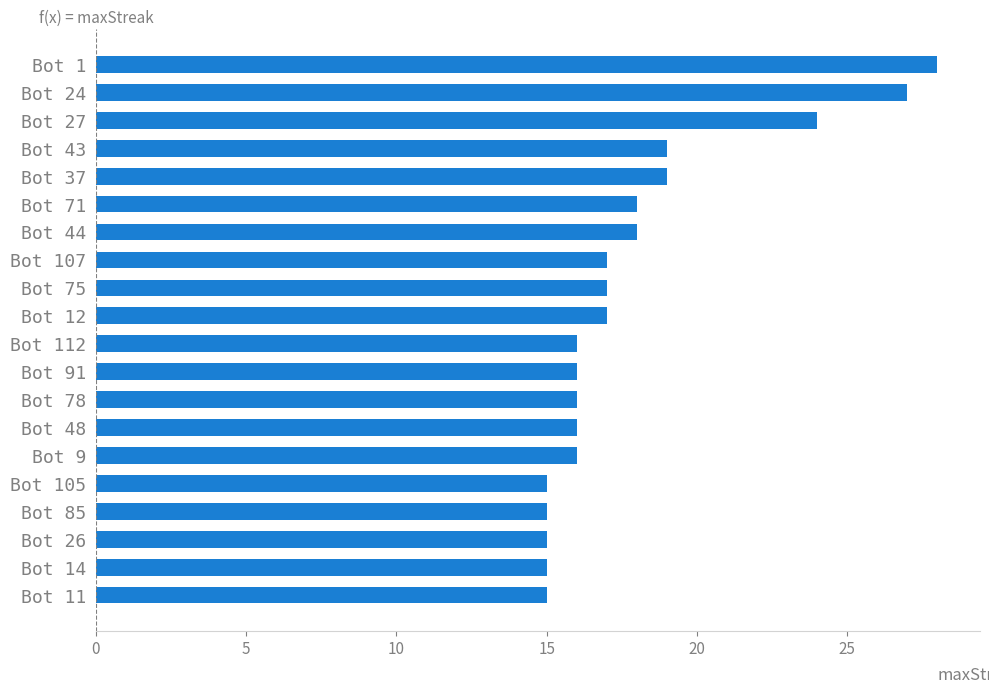

What is the difference between the maximum and second lowest values?

13